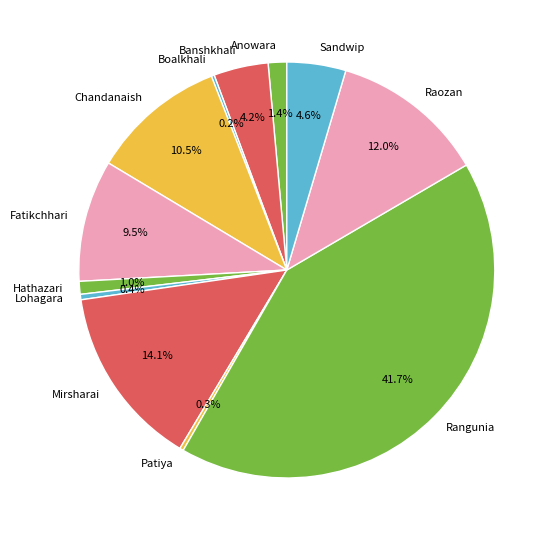

What portion of the pie excludes Mirsharai?

85.9%